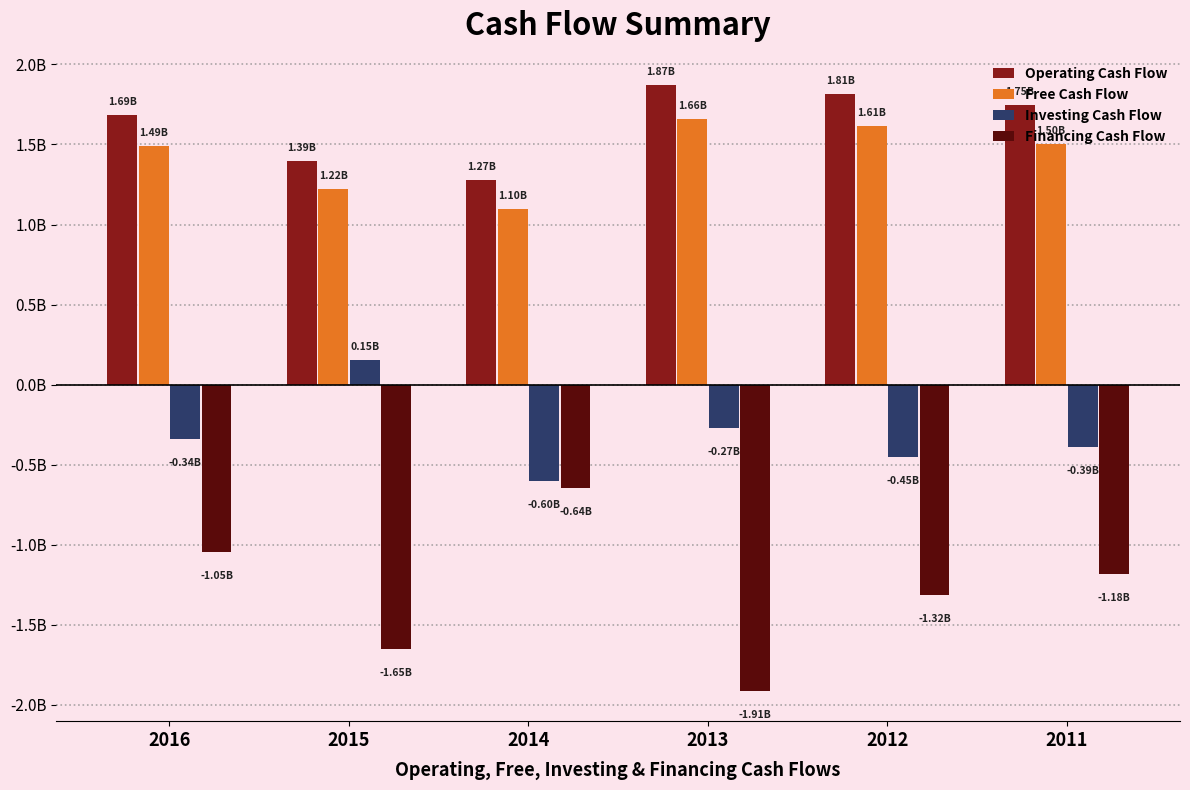

Where does the Financing Cash Flow series first go above -1?

2014